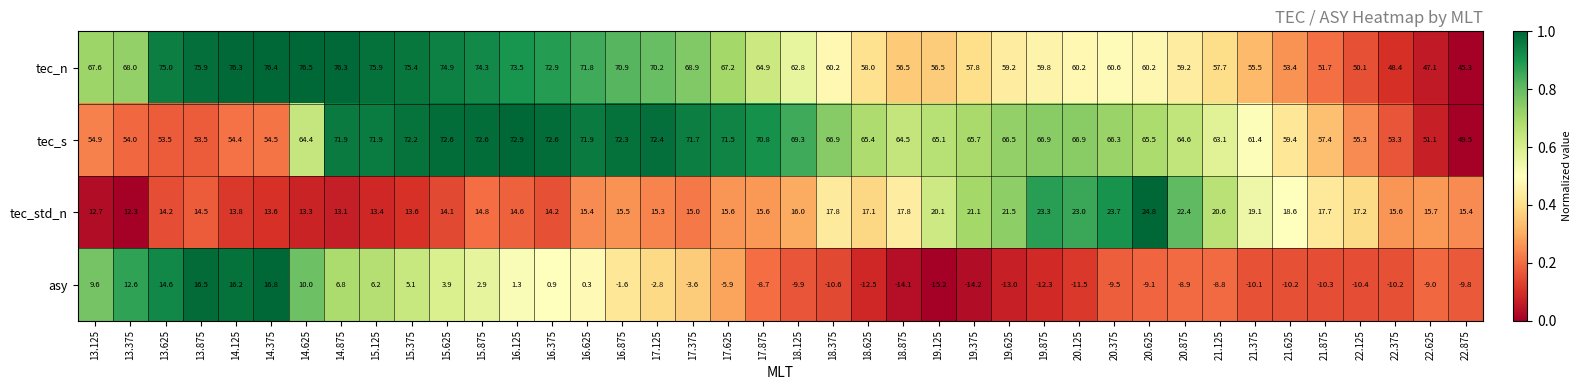

Where does the tec_std_n series first go above 15?

16.625